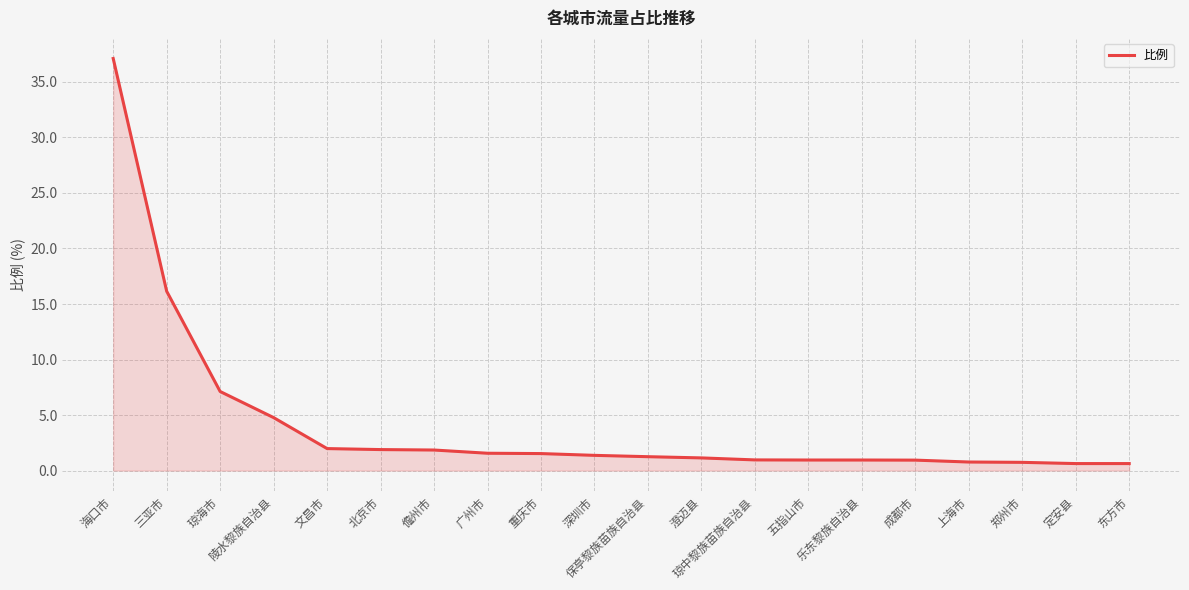

Where is the data nearest to the value 18?

三亚市